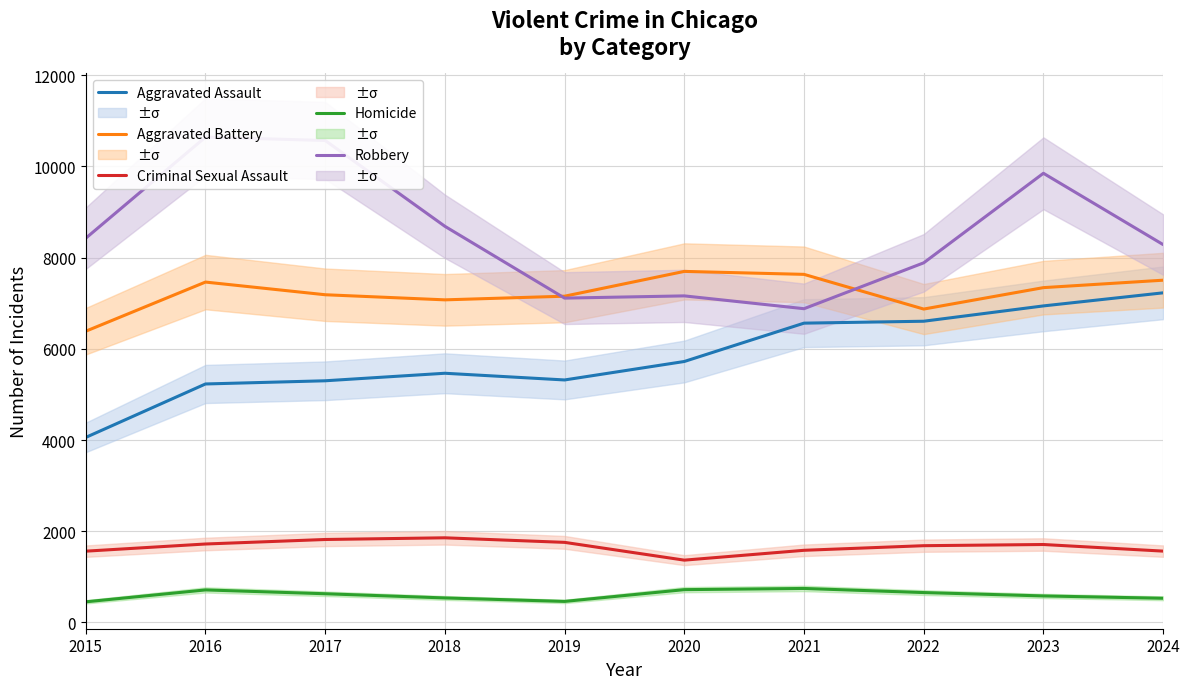

Reading left to right, list all the values displayed in this chart.

Aggravated Assault: 2015=4057	2016=5229	2017=5299	2018=5464	2019=5317	2020=5722	2021=6563	2022=6605	2023=6941	2024=7228
Aggravated Battery: 2015=6386	2016=7464	2017=7186	2018=7074	2019=7154	2020=7698	2021=7633	2022=6872	2023=7342	2024=7505
Criminal Sexual Assault: 2015=1562	2016=1719	2017=1818	2018=1855	2019=1755	2020=1365	2021=1581	2022=1682	2023=1708	2024=1563
Homicide: 2015=451	2016=712	2017=628	2018=536	2019=460	2020=718	2021=744	2022=654	2023=580	2024=529
Robbery: 2015=8426	2016=10643	2017=10569	2018=8687	2019=7112	2020=7161	2021=6880	2022=7886	2023=9850	2024=8286